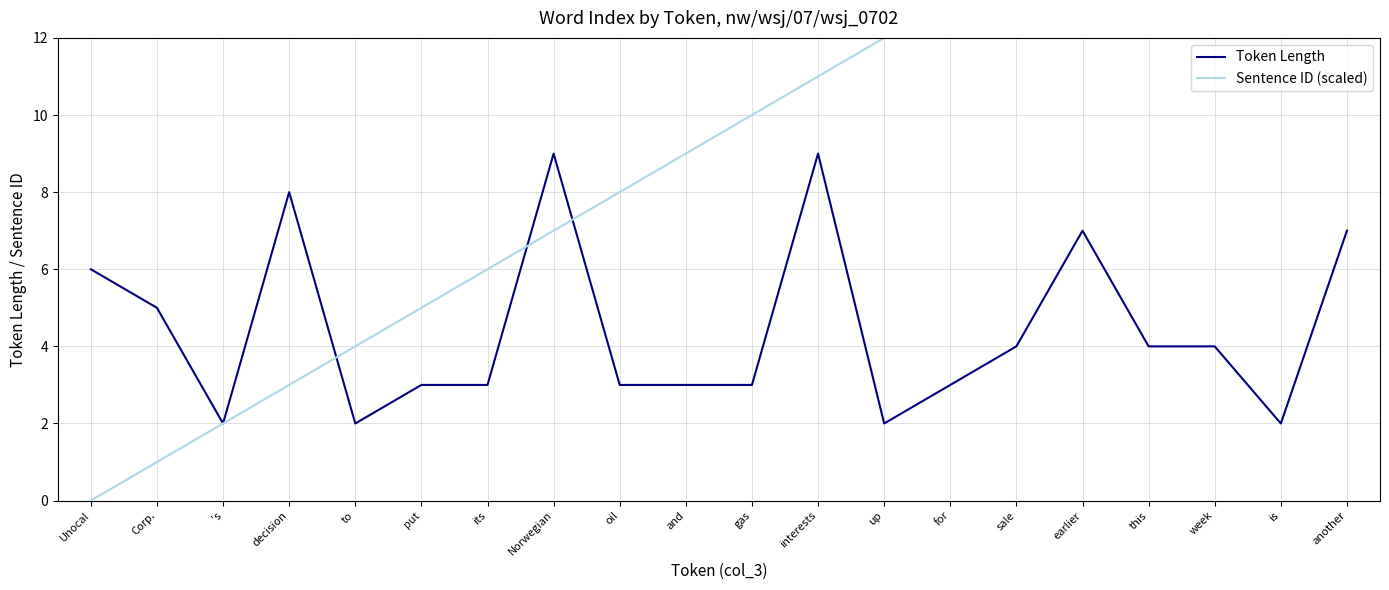

How many values in the Sentence ID (scaled) series are below 10?

10